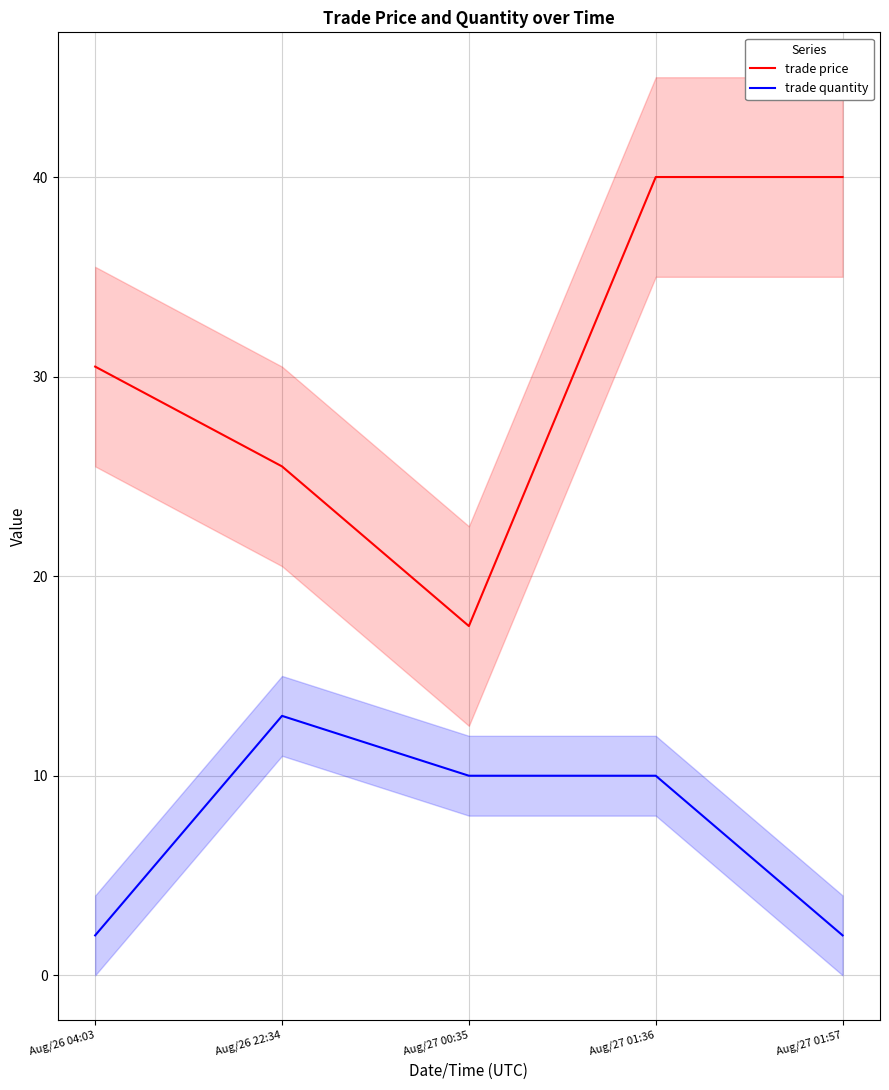

True or false: trade price and trade quantity cross at least once.

False